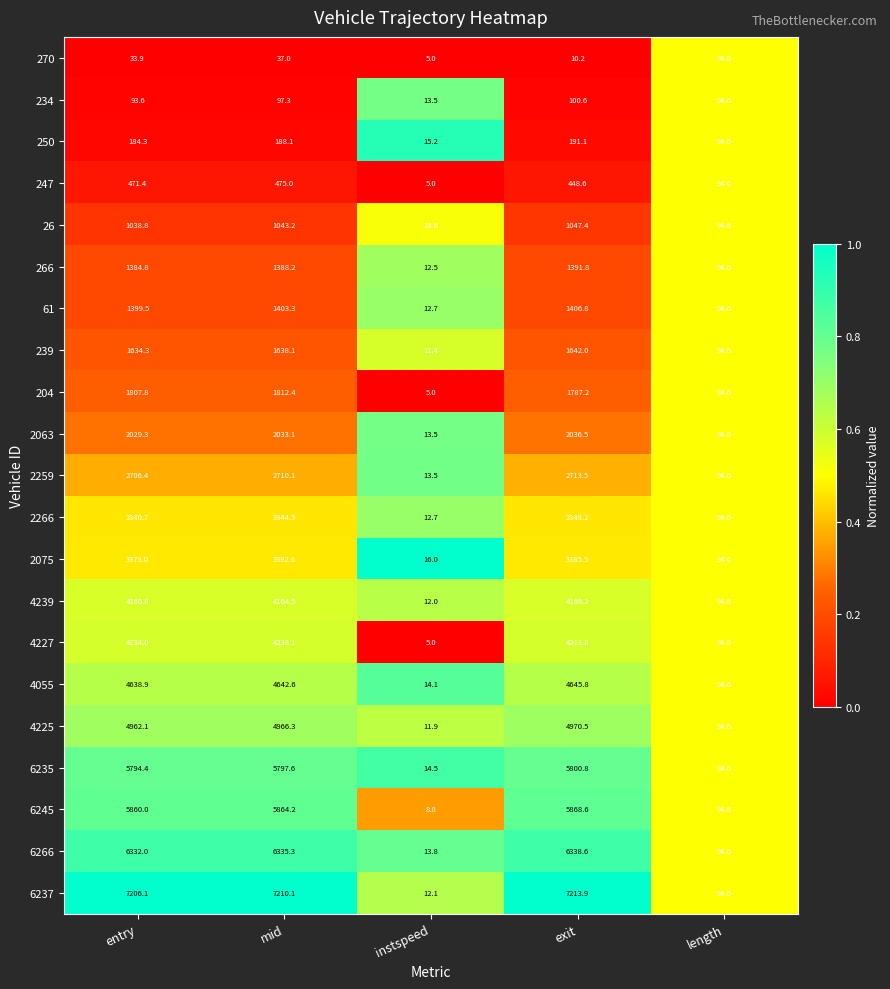

True or false: 2063 has a value of 3489.4 at mid.

False